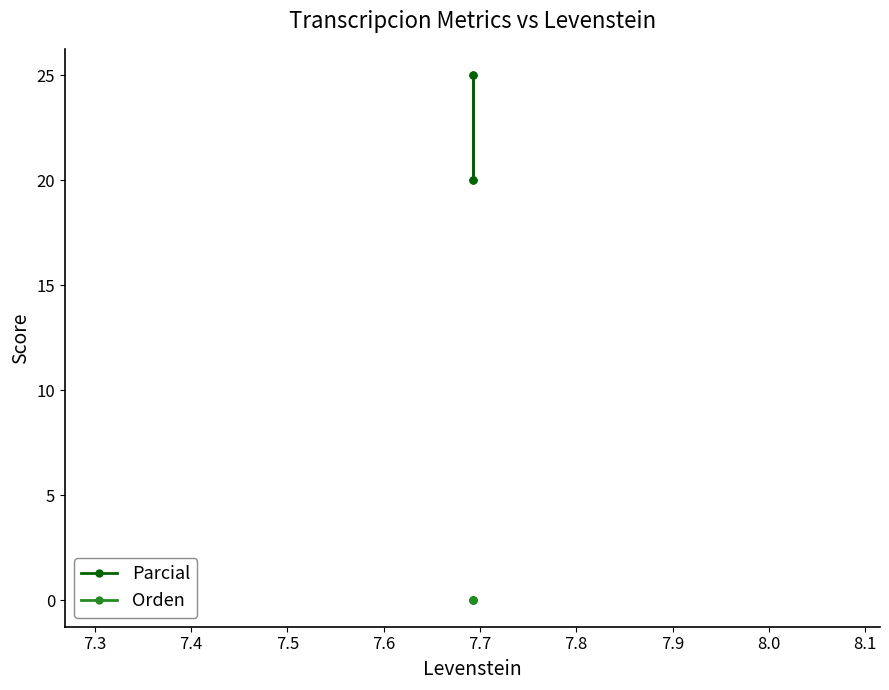

What is the spread (max minus min) of values at 7.5?

25.0